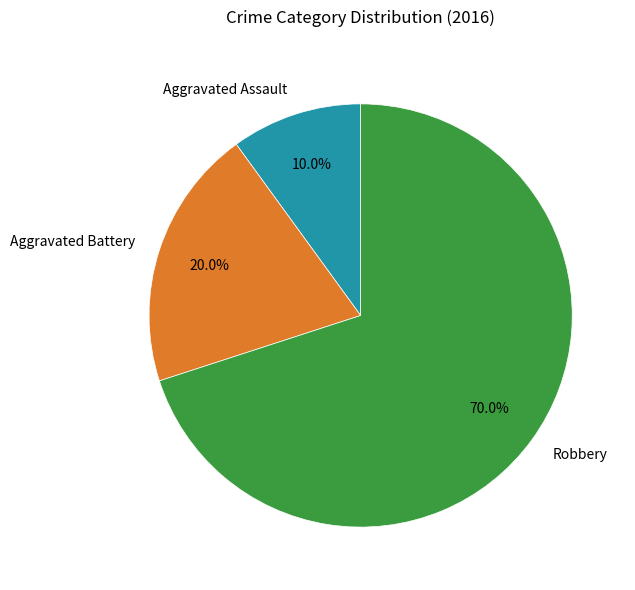

Which has a higher value, Aggravated Battery or Aggravated Assault?

Aggravated Battery